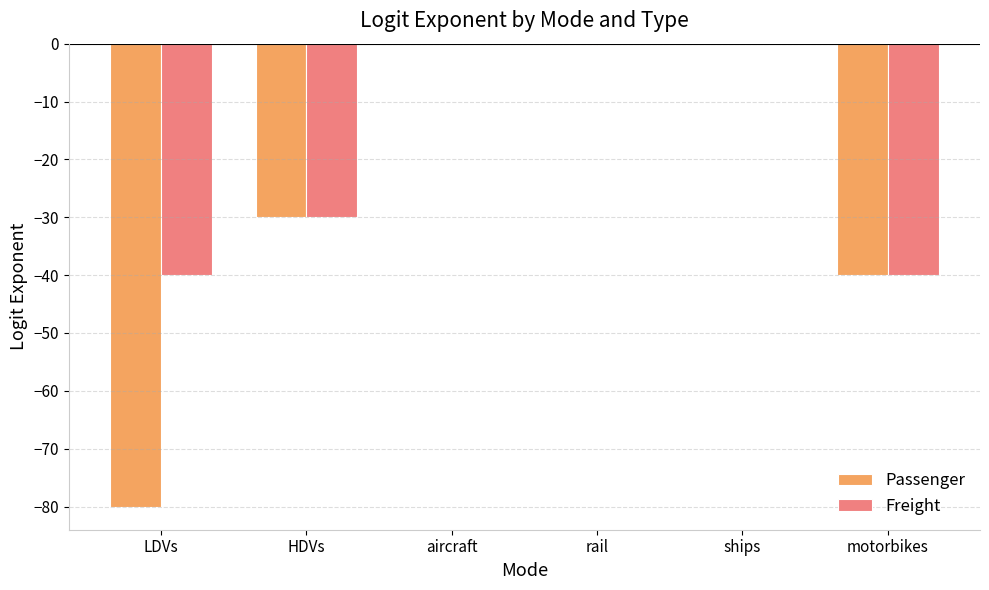

Reading right to left, what are all the values shown in this chart?

Passenger: -40.0	-0.1	-0.1	-0.1	-30.0	-80.0
Freight: -40.0	-0.1	-0.1	-0.1	-30.0	-40.0